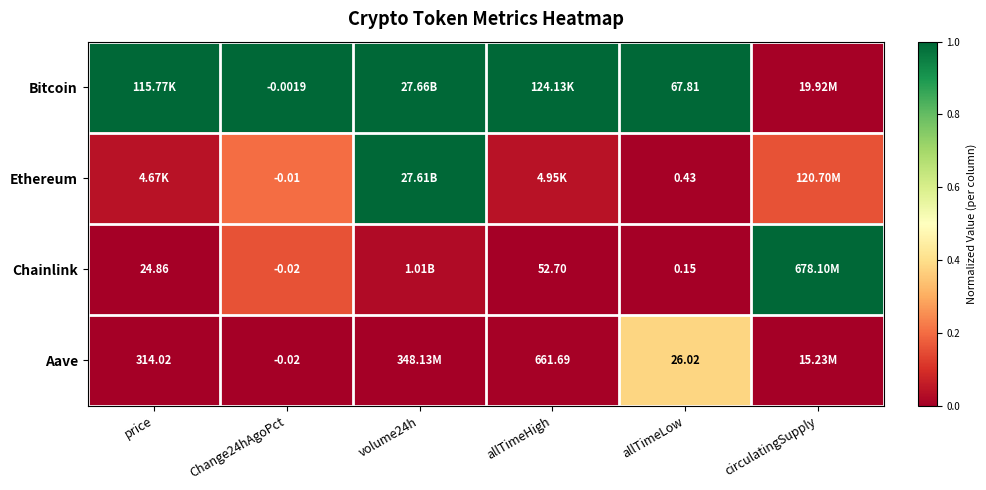

Is the value of Aave at price greater than the value of Ethereum at Change24hAgoPct?

Yes